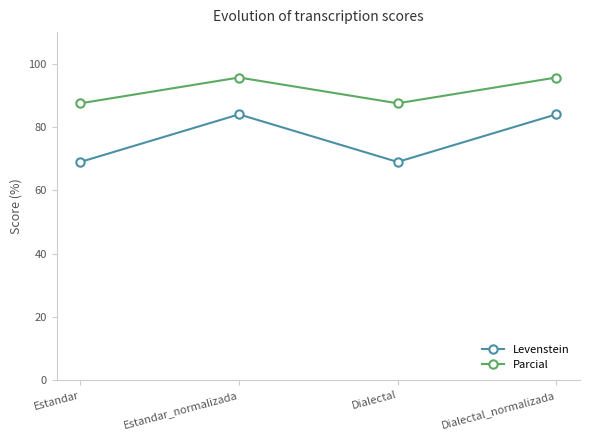

What is the value of the Parcial point at the 1st from the left?

87.5